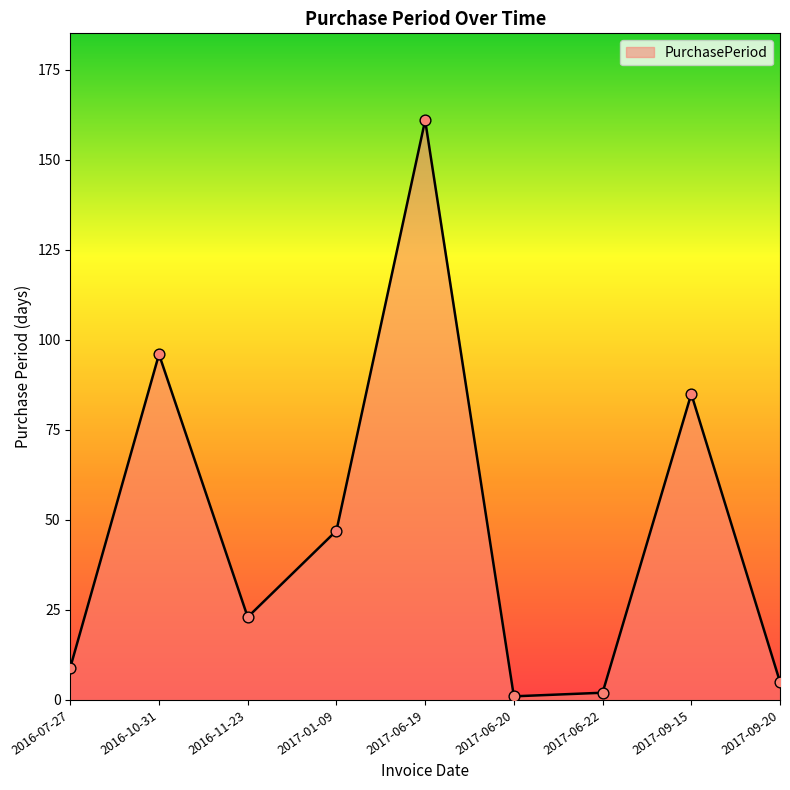

What is the change in value from 2016-10-31 to 2017-06-22?

-94